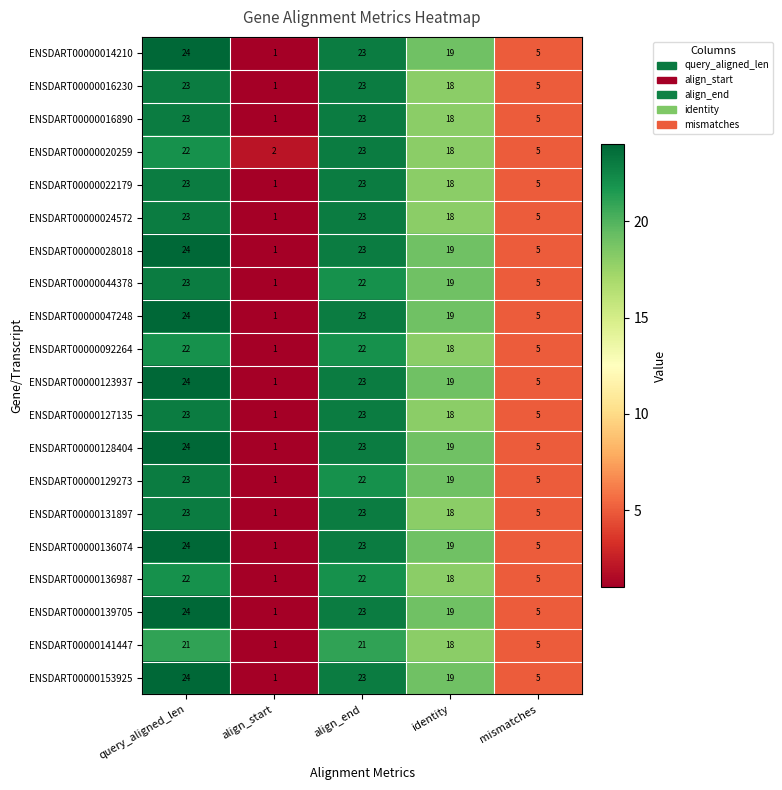

What is the total value across all series at align_end?

454